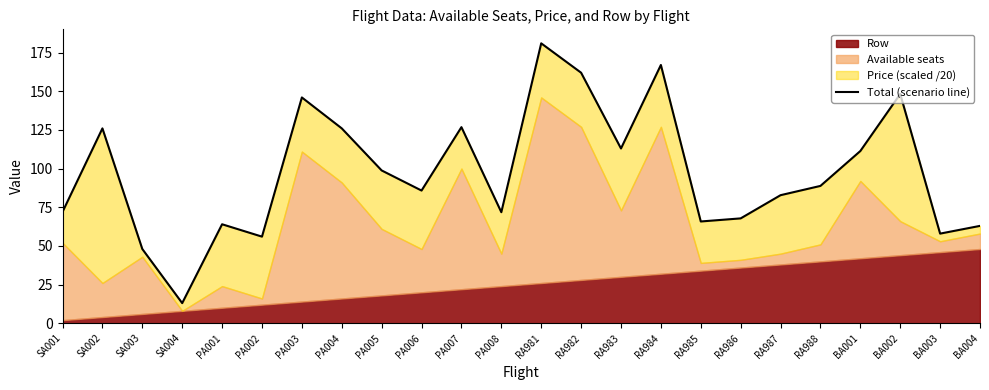

Reading right to left, what are all the values shown in this chart?

BA004=63.0	BA003=58.0	BA002=148.2	BA001=111.3	RA988=88.8	RA987=82.8	RA986=67.8	RA985=65.8	RA984=167.0	RA983=113.0	RA982=162.0	RA981=181.0	PA008=71.8	PA007=126.8	PA006=85.8	PA005=98.8	PA004=126.0	PA003=146.0	PA002=56.0	PA001=64.0	SA004=13.0	SA003=48.0	SA002=126.0	SA001=72.0